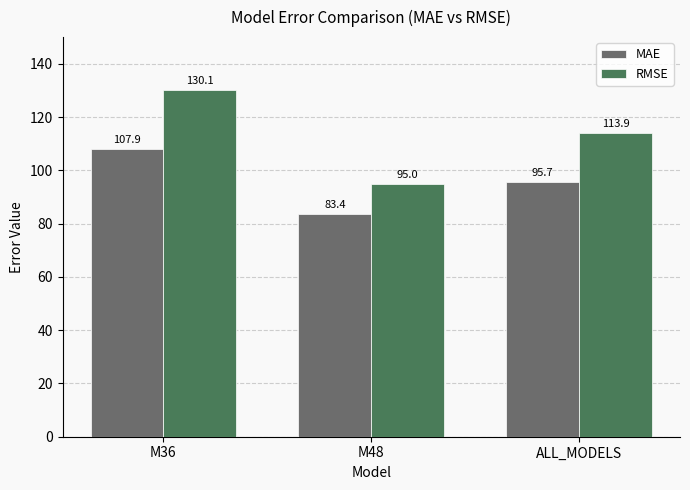

What value does the MAE series have at M48?

83.4